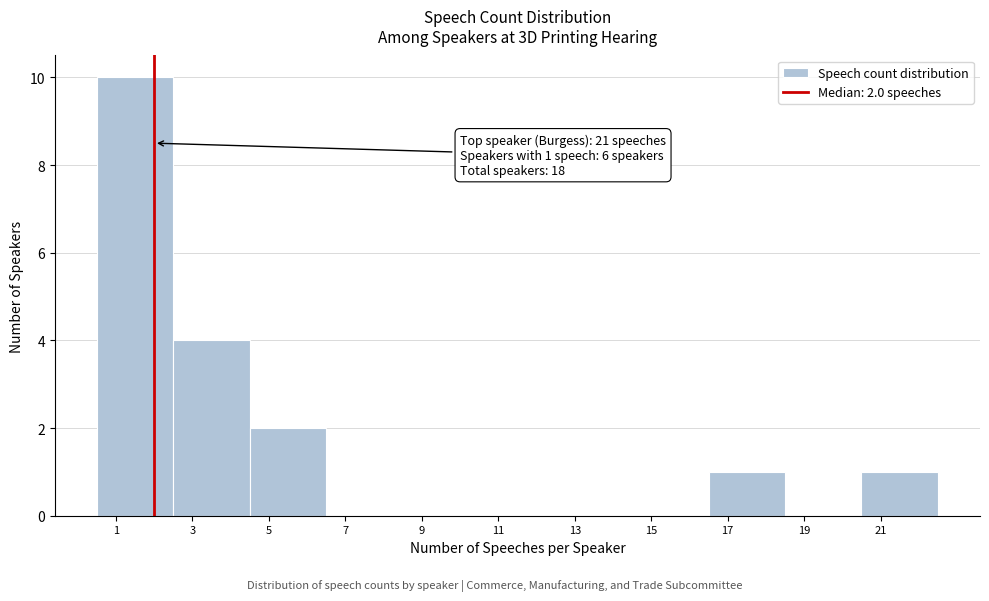

Which range on the x-axis has the tallest bar?

0.5 to 2.5